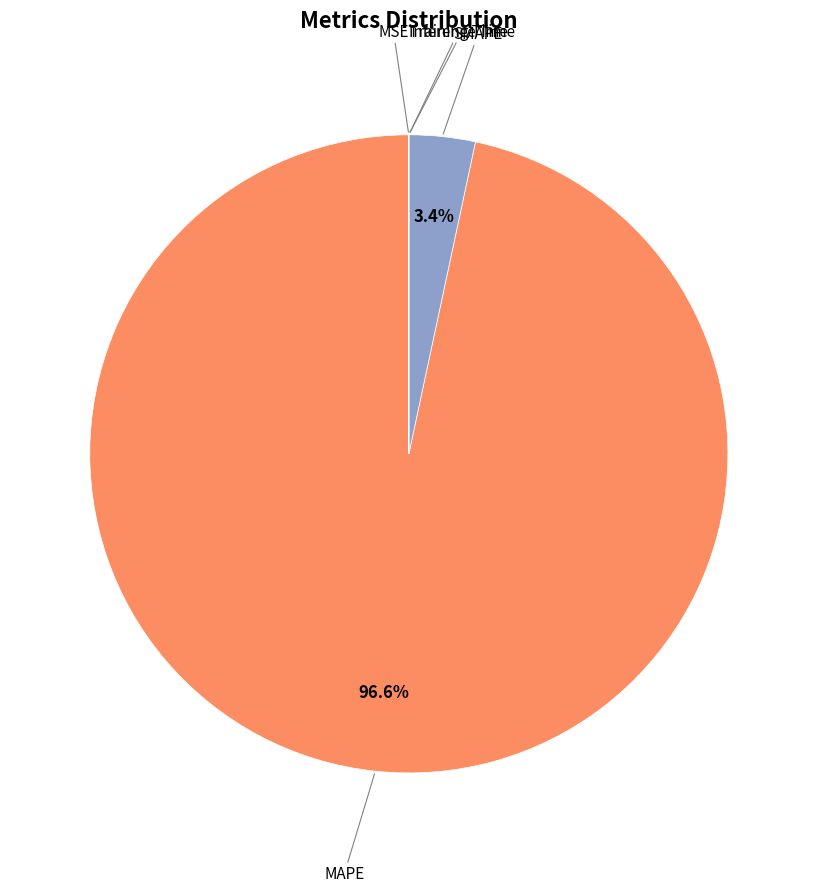

Is there any slice that represents more than half of the pie?

Yes